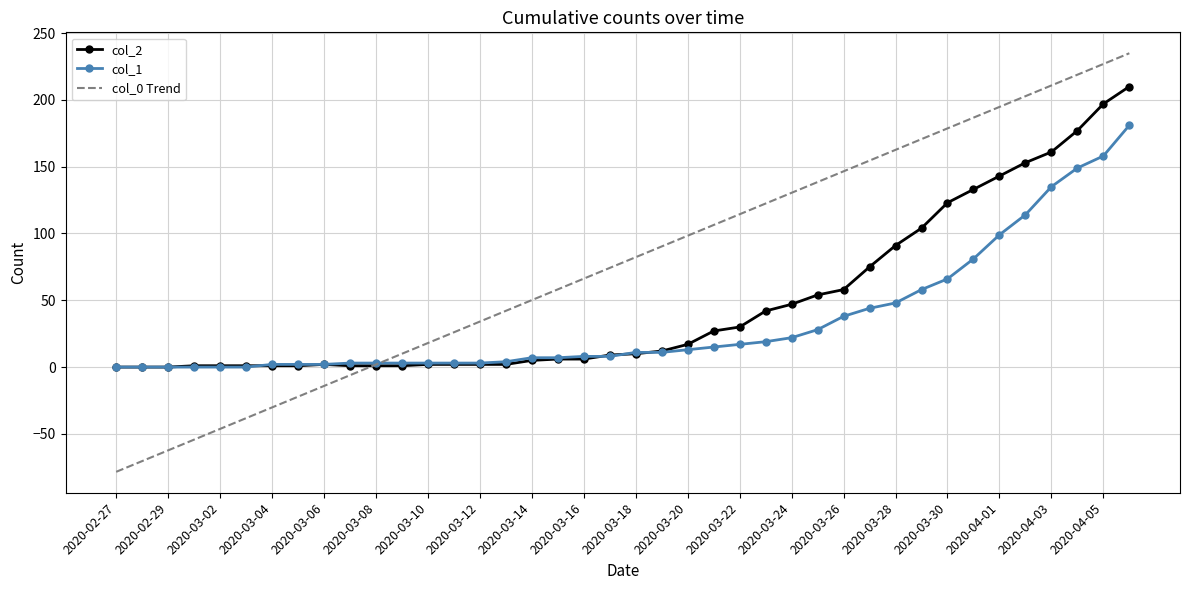

What is the maximum value for col_0 Trend?

234.9